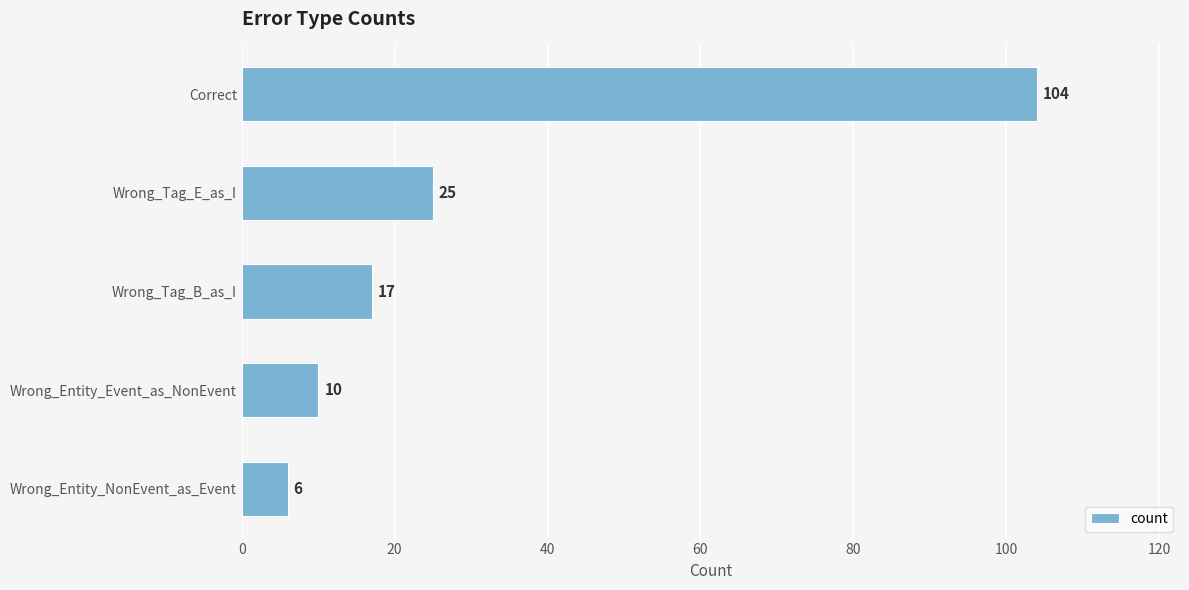

What is the label of the 2nd bar from the top?

Wrong_Tag_E_as_I